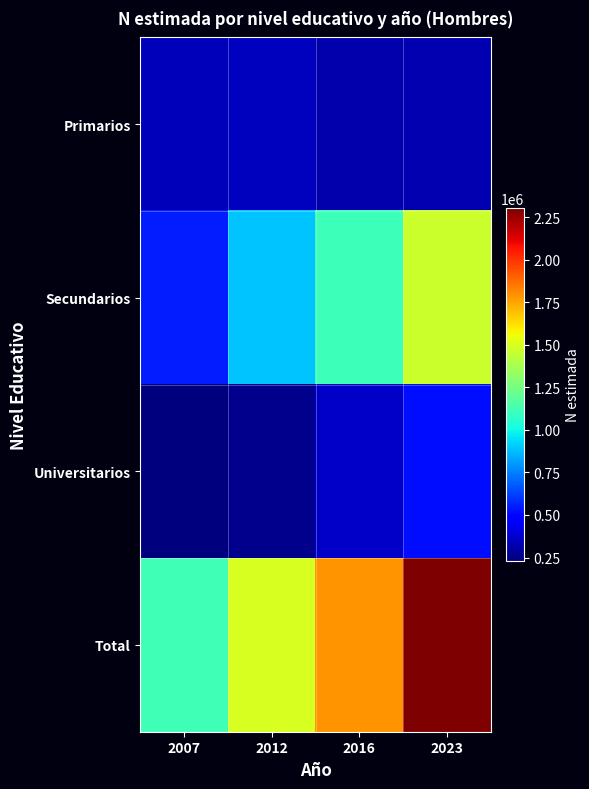

What is the spread (max minus min) of values at 2012?

1231671